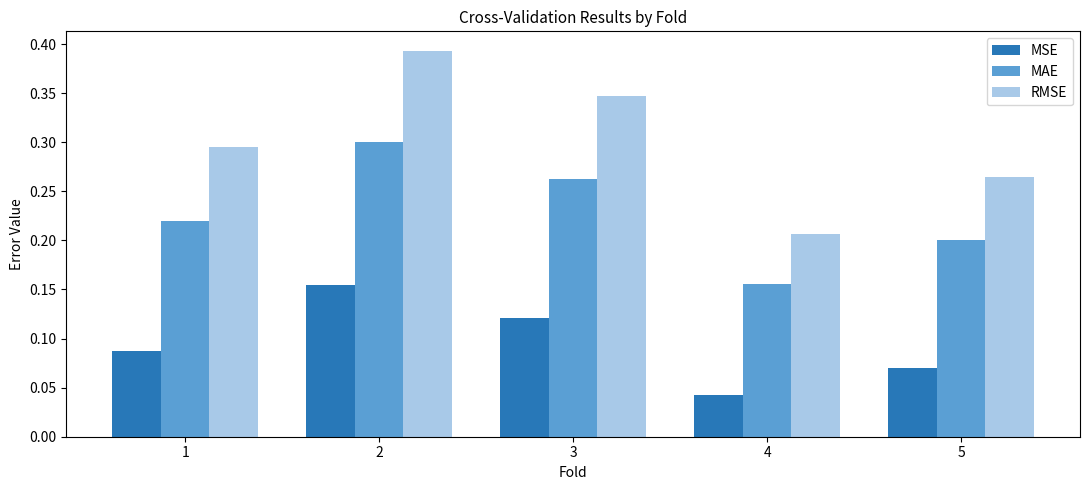

At which category is the sum across all series the highest?

2